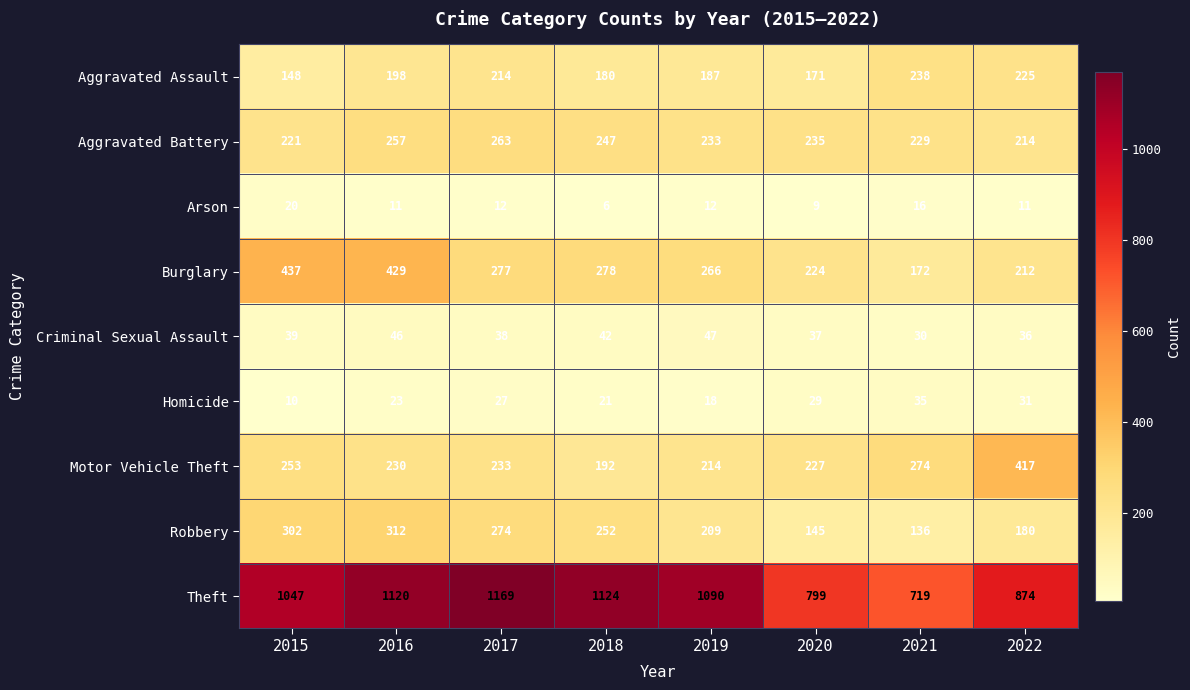

At how many categories does at least one series exceed 302?

8